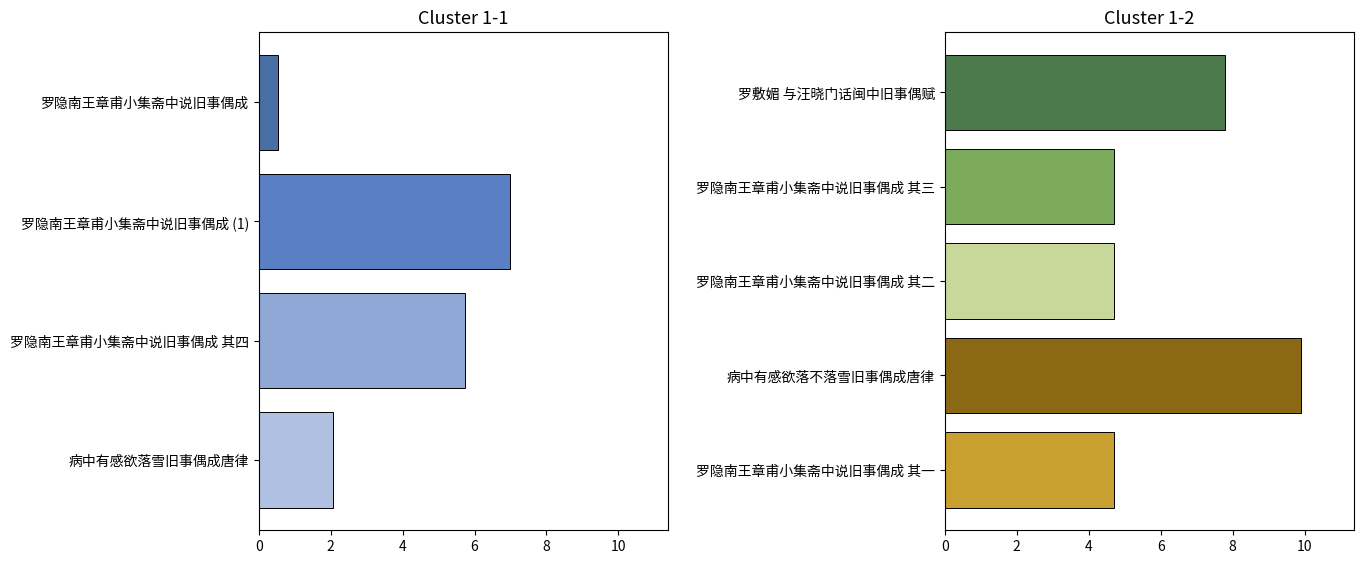

Does the chart contain stacked bars?

No